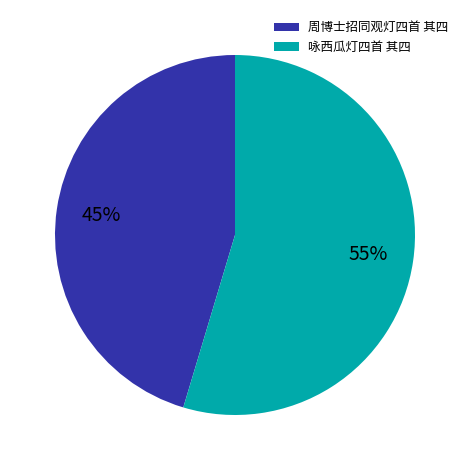

Which slice is the largest?

咏西瓜灯四首 其四